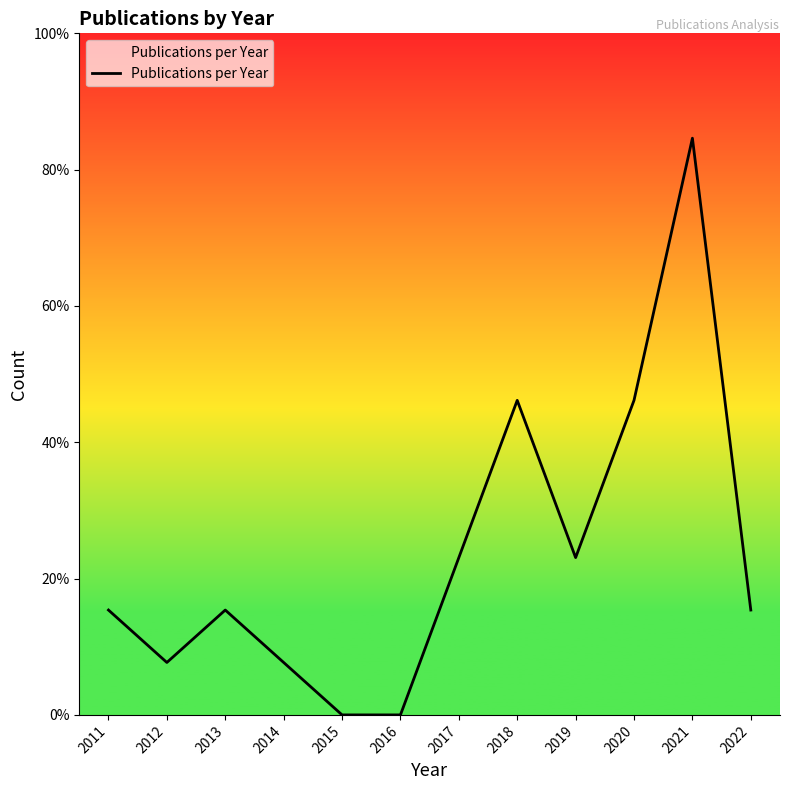

Does the chart display data point markers on the line(s)?

No